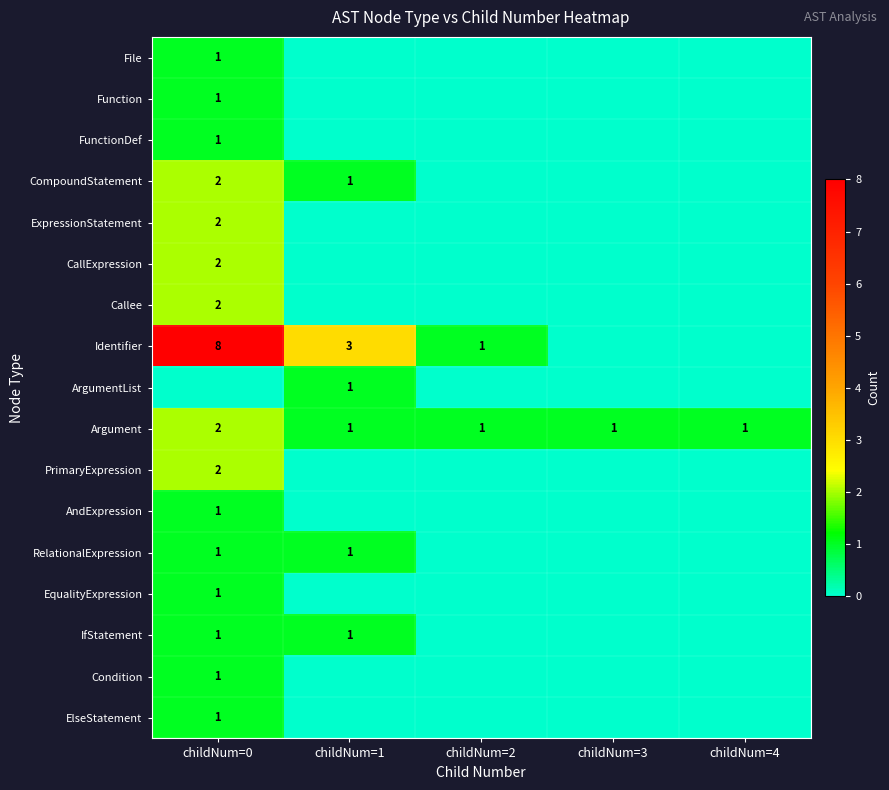

The IfStatement series shows 1 at childNum=0. True or false?

True